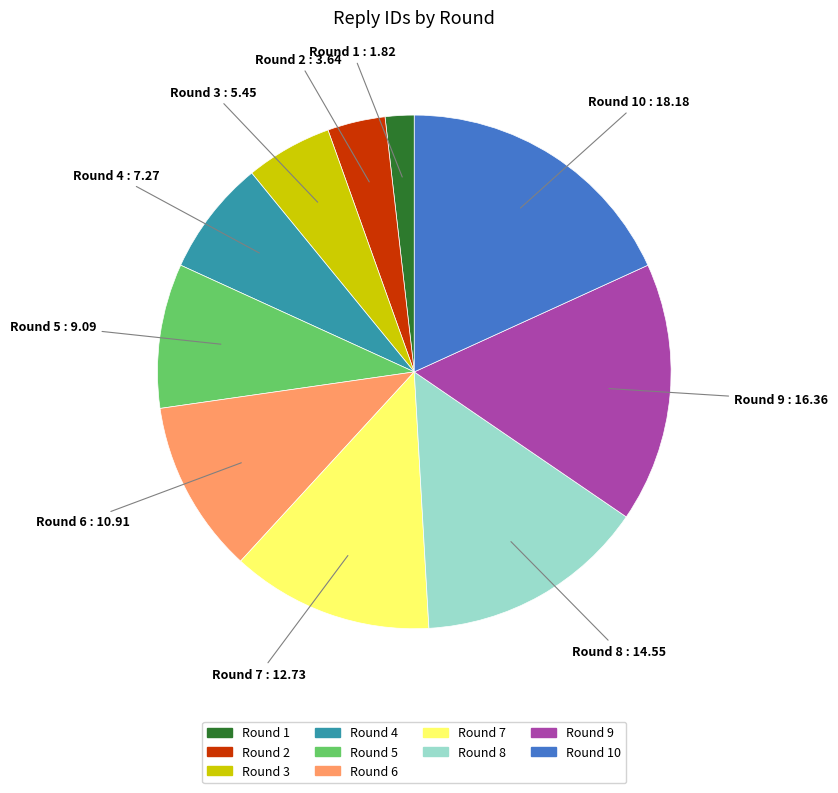

Is there a majority slice in this chart?

No